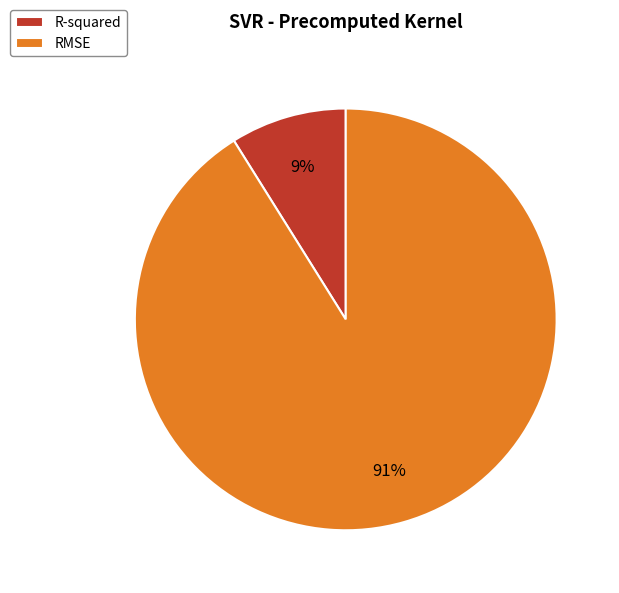

How many slices are in this pie chart?

2